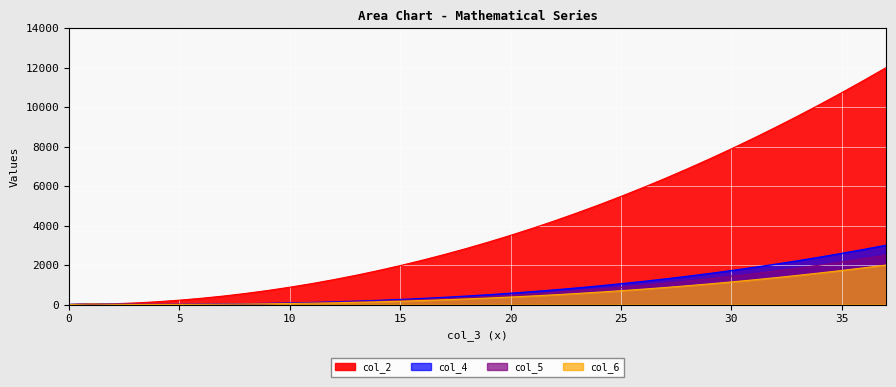

What is the maximum value for col_2?

12000.0